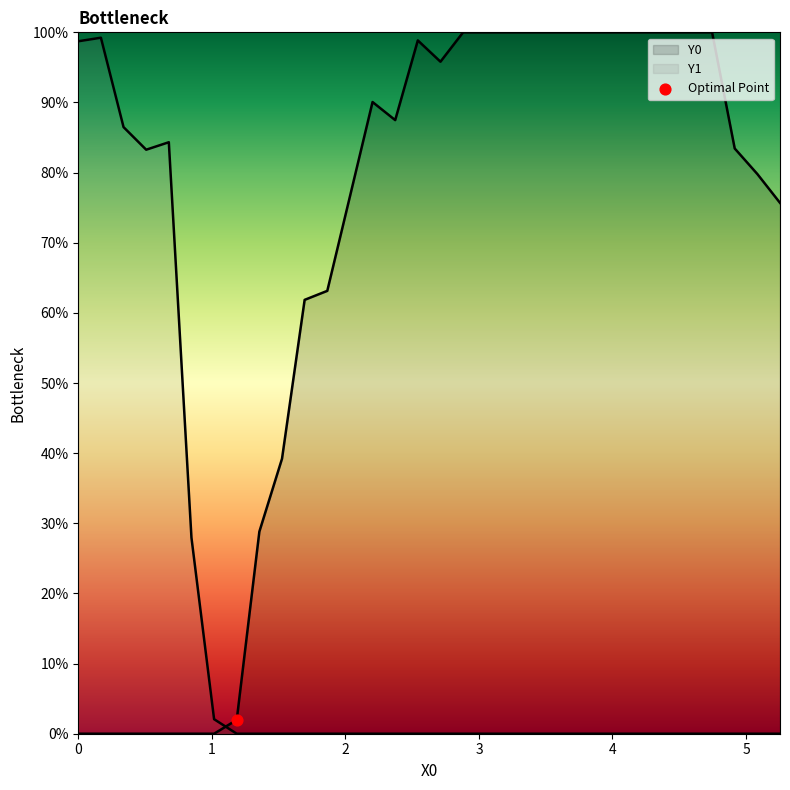

Which series has the widest spread of Y values?

Y0